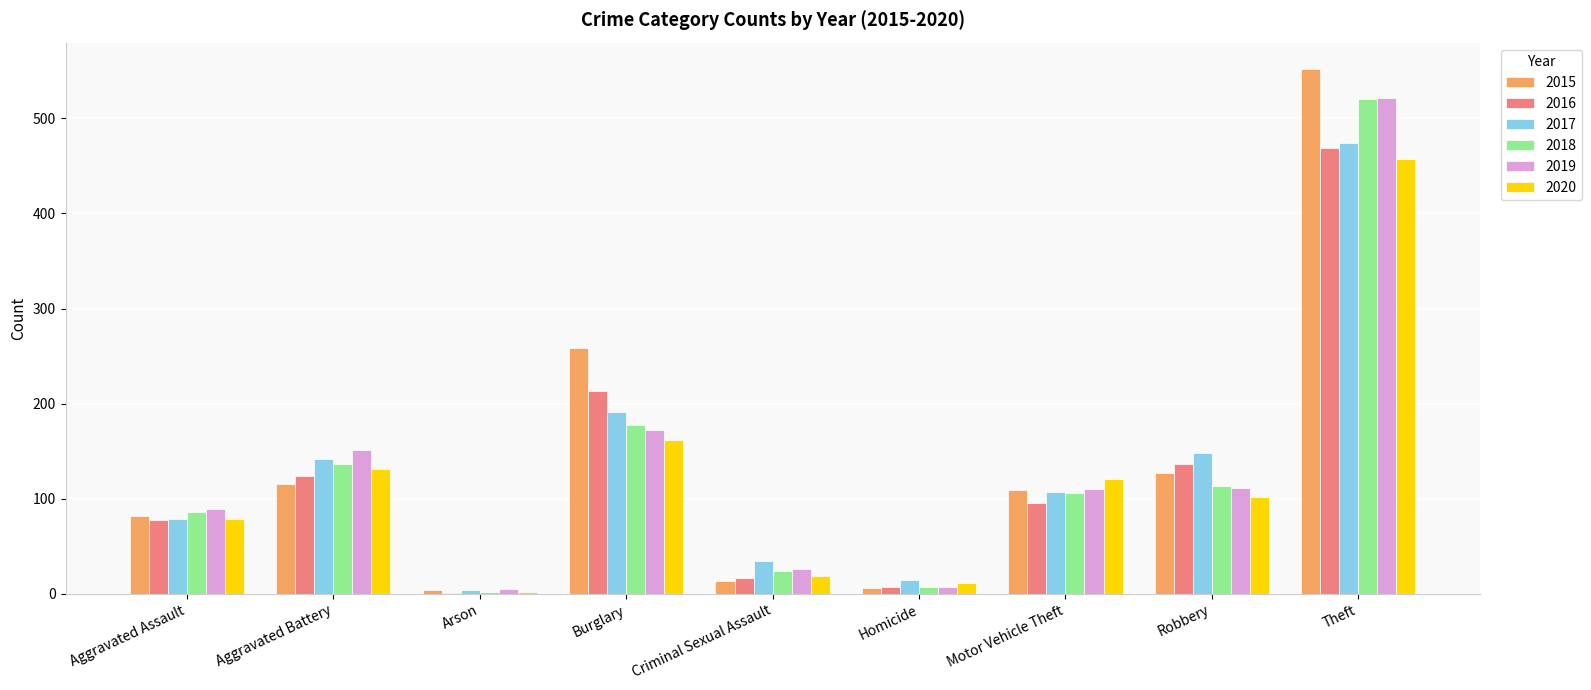

At which label does 2017 first exceed 107?

Aggravated Battery